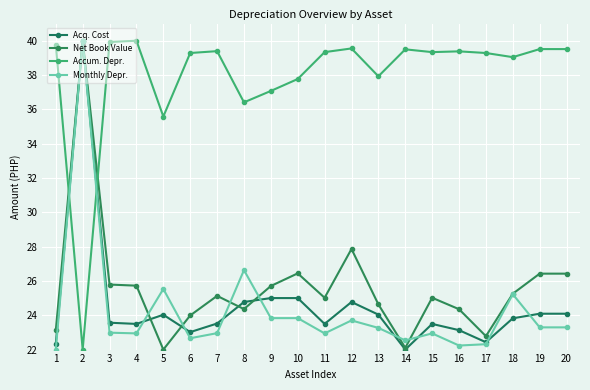

The value of Net Book Value at 15 is 25.0. True or false?

True